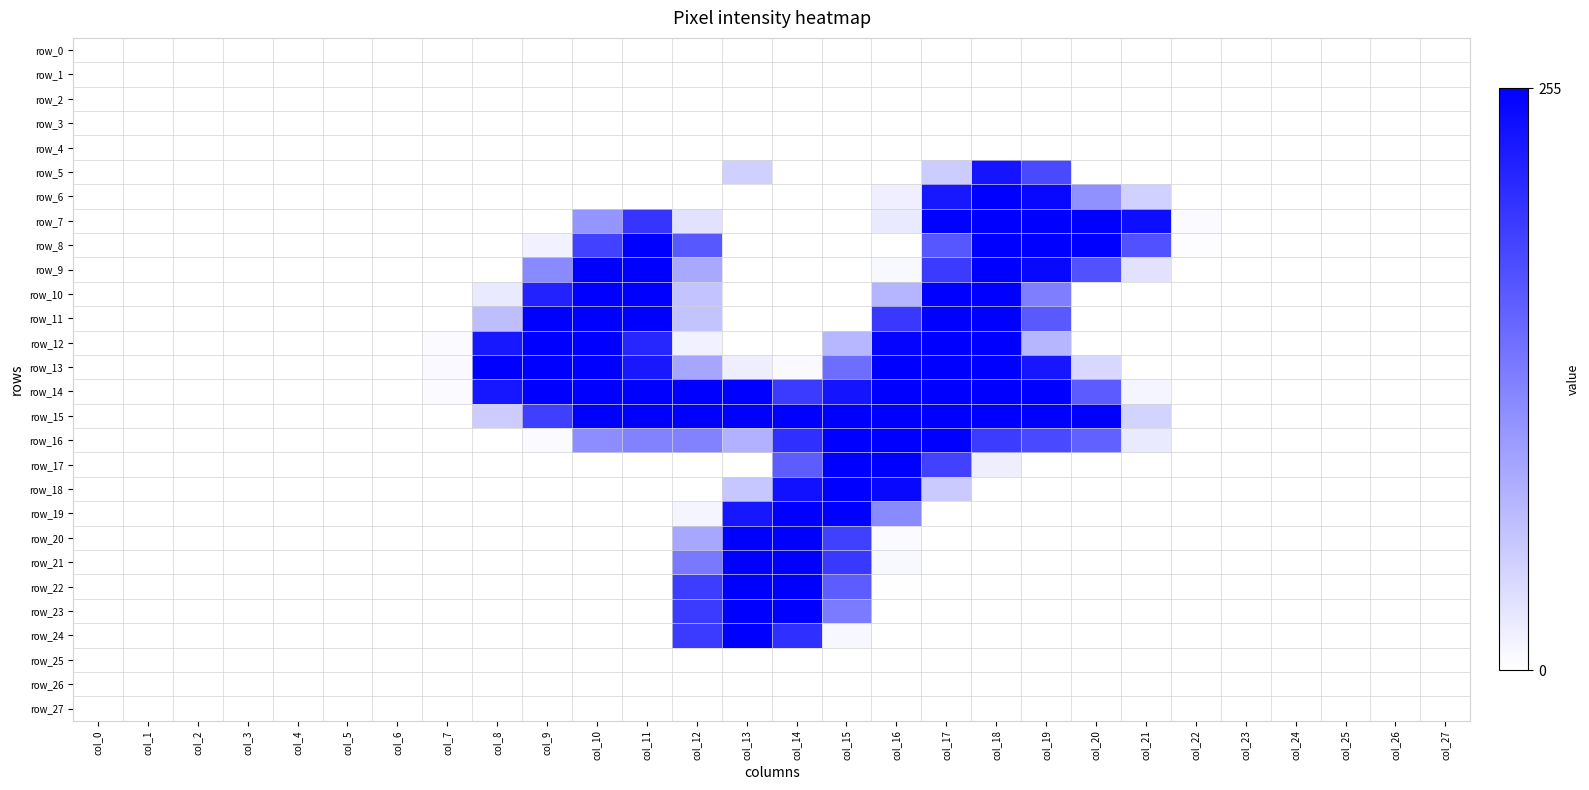

What is the average value of the row_14 series?

112